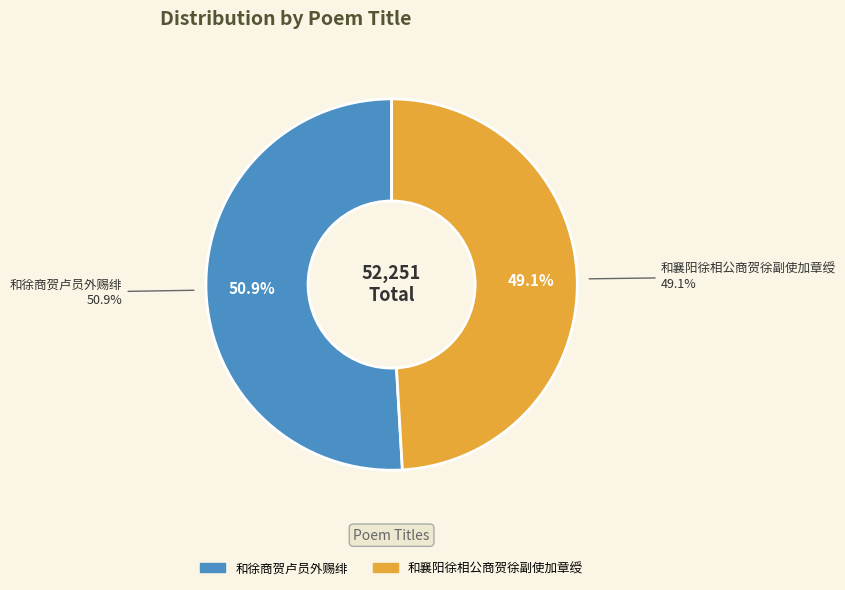

How many slices are in this pie chart?

2